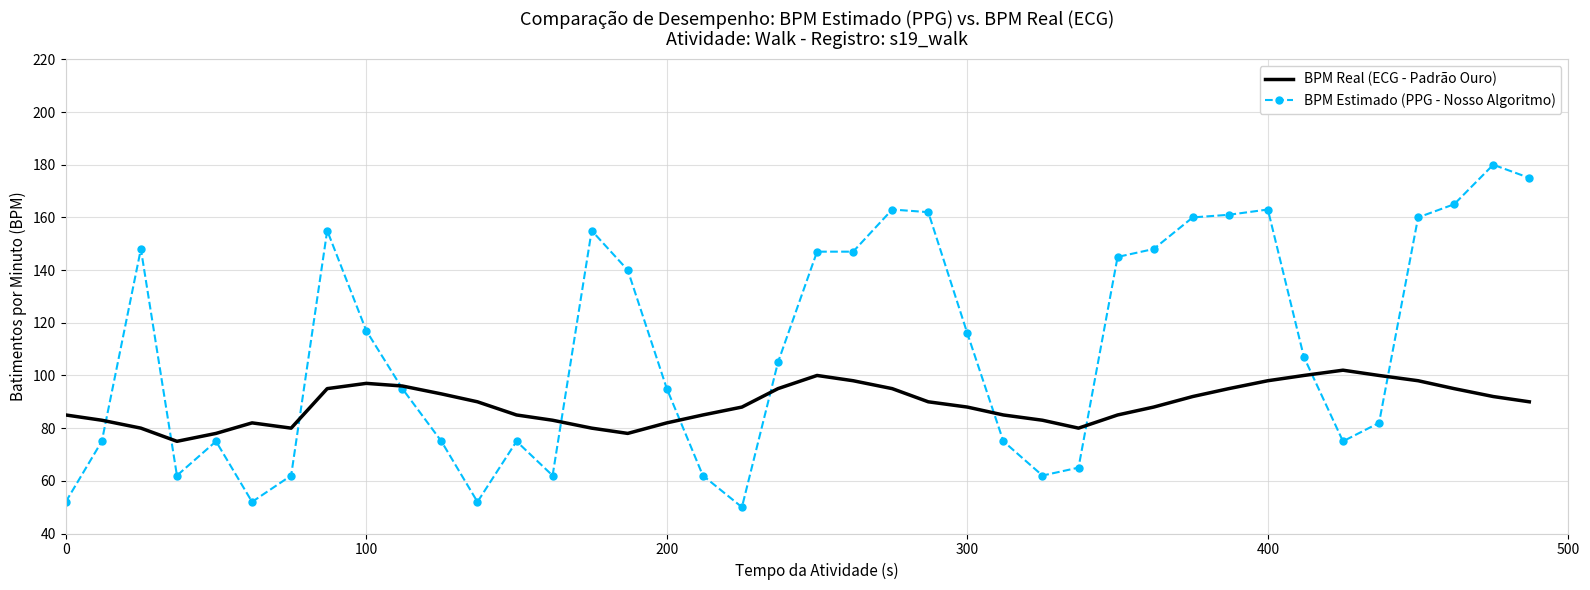

Which series has the largest total across all categories?

BPM Estimado (PPG - Nosso Algoritmo)